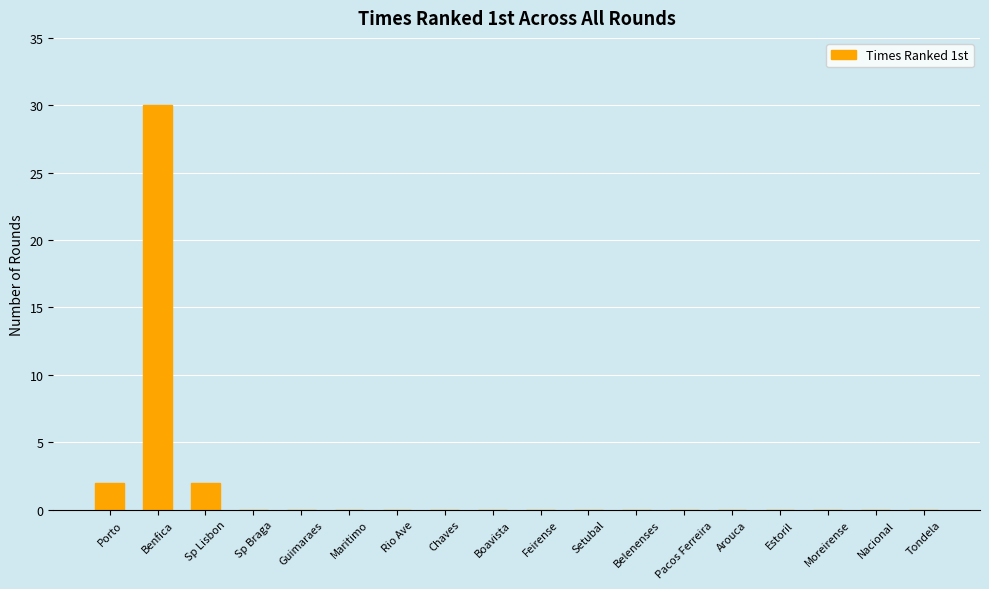

What is the greatest value displayed?

30